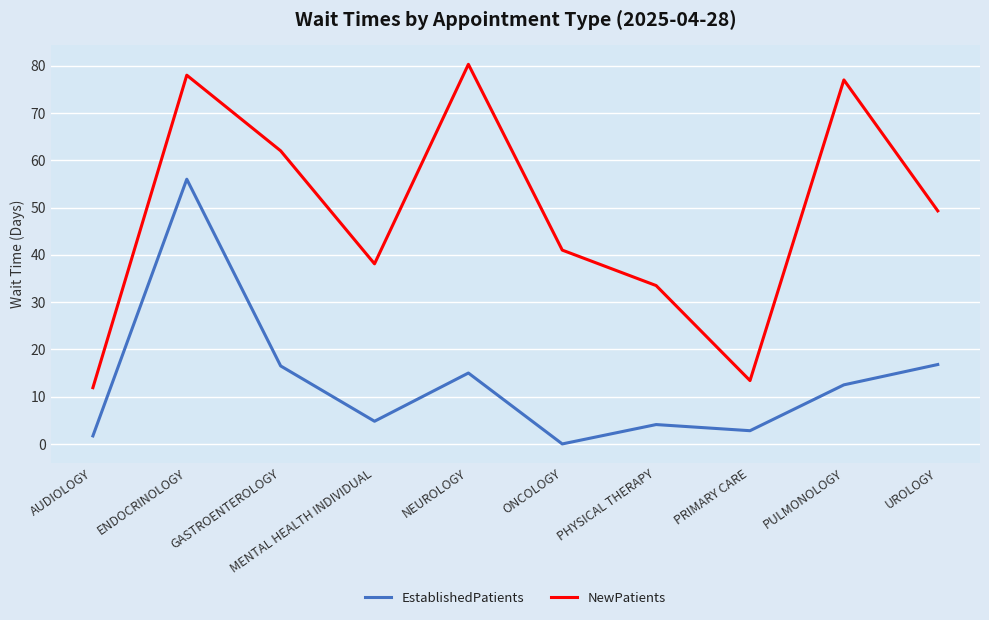

What is the difference between the maximum and minimum values in the EstablishedPatients series?

56.0